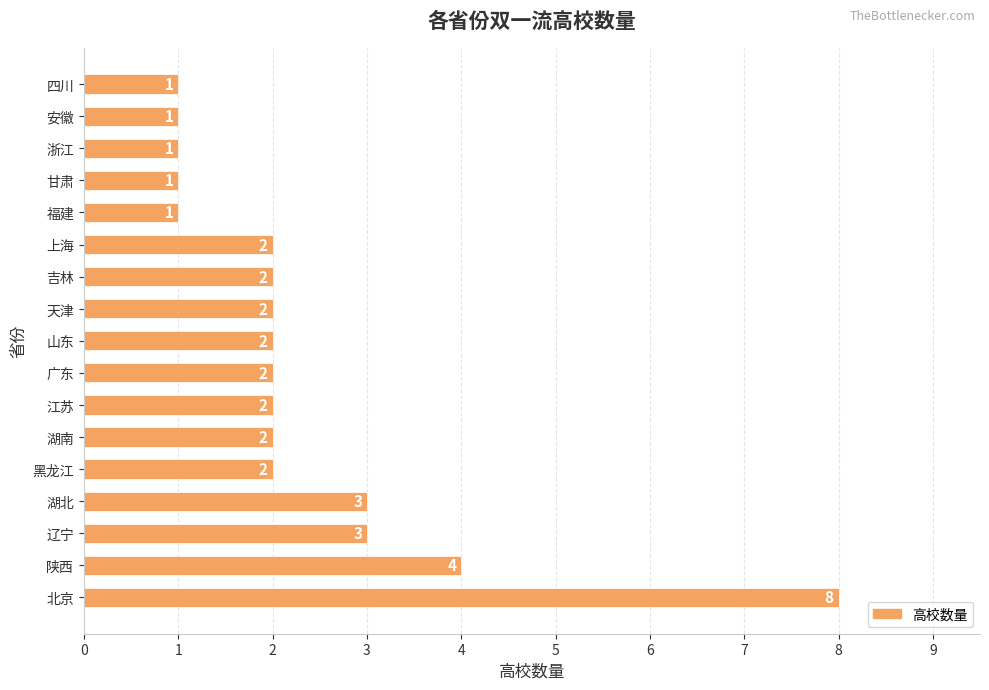

What is the ratio of the value at 山东 to the value at 陕西?

0.5